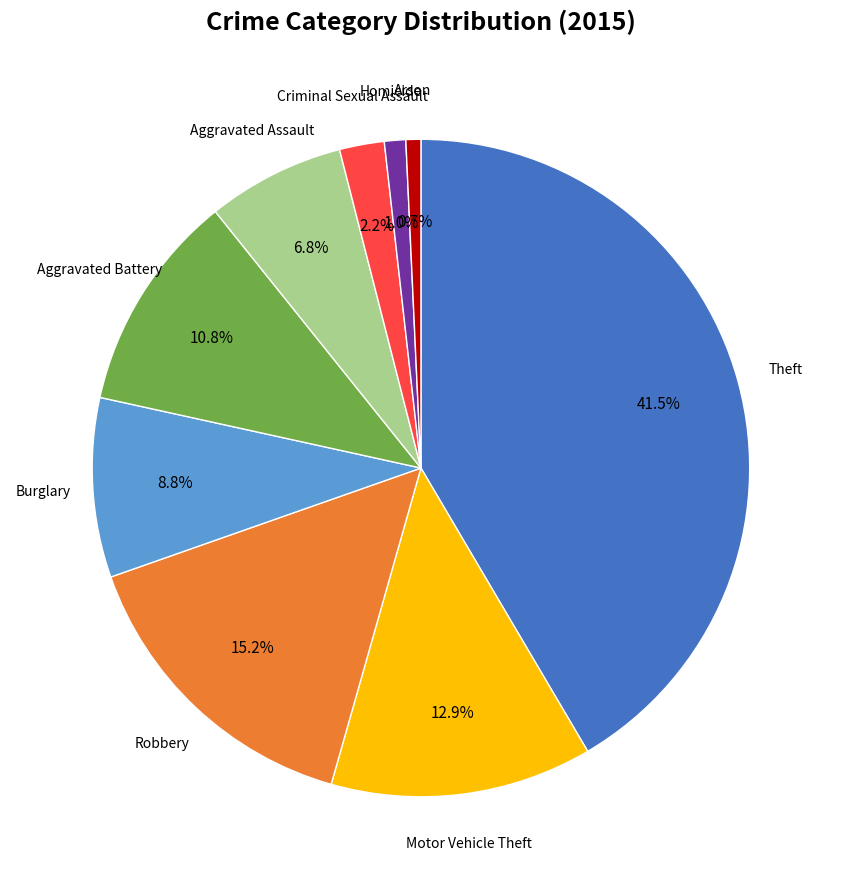

Does any single category account for the majority?

No